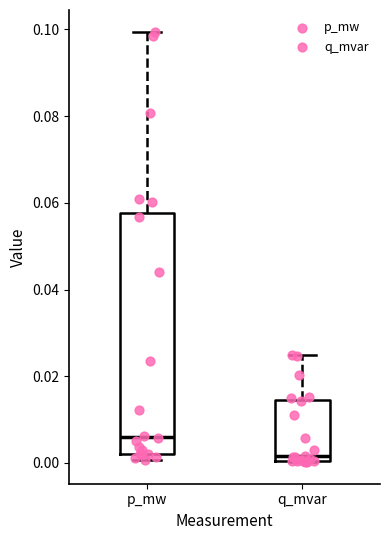

Where is the lower edge of the box for p_mw on the y-axis? The values are not printed on the chart, so give them approximately, as read against the axis.

0.002